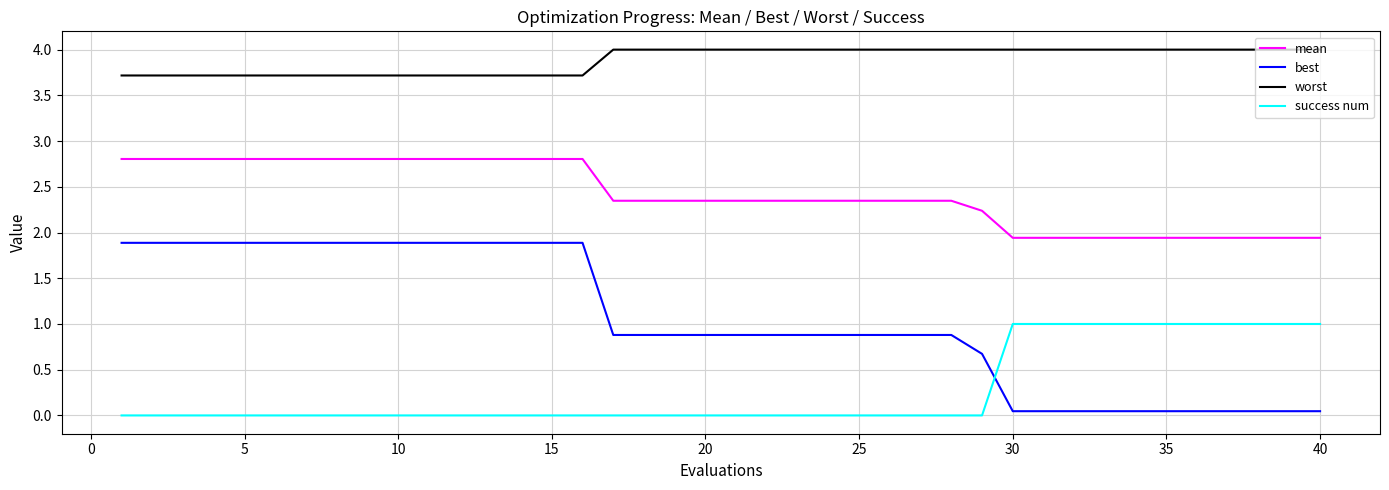

Which series has the largest total across all categories?

worst